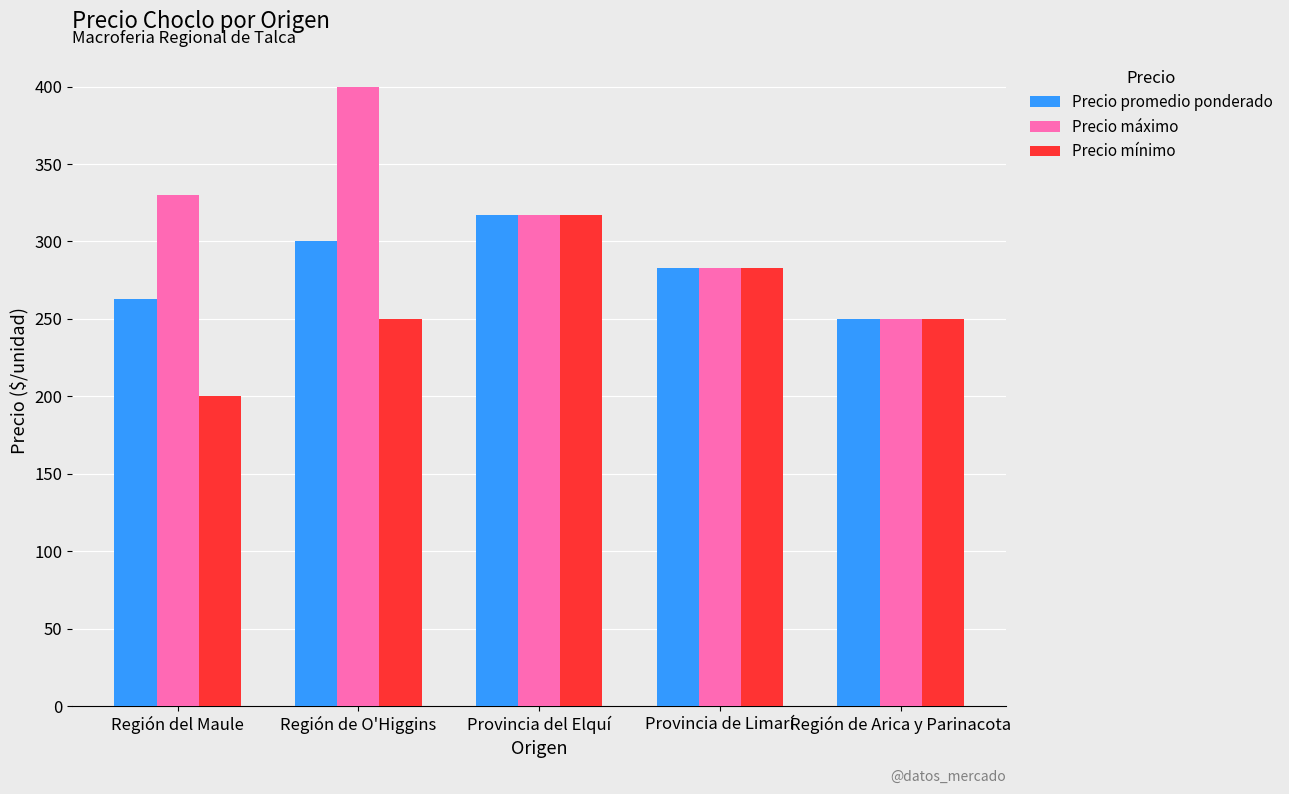

Read the Precio mínimo value at Provincia de Limarí, to the nearest 5.

285